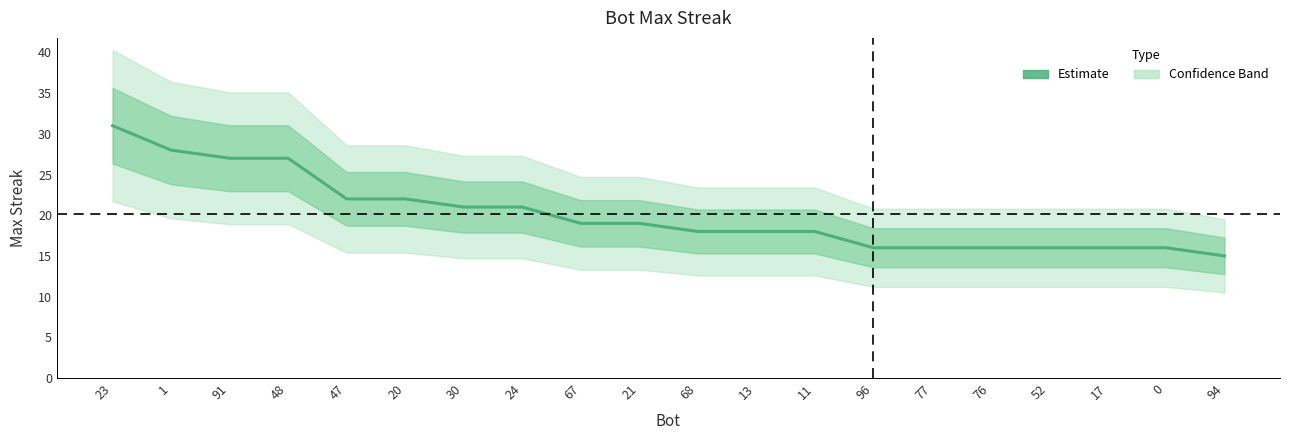

How many lines are shown in the chart?

1